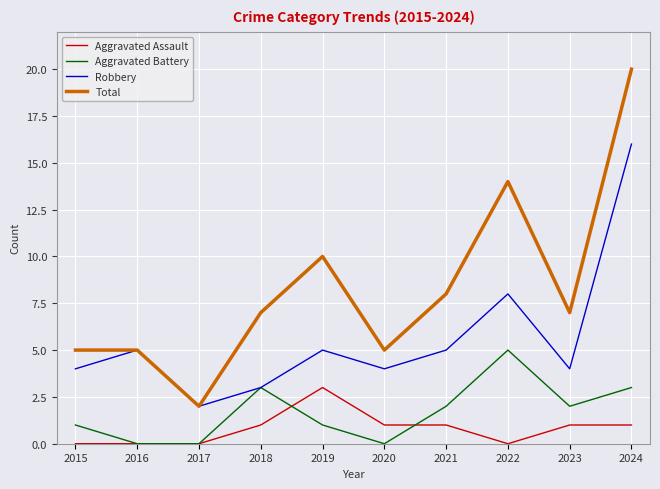

What is the maximum value shown in the chart?

20